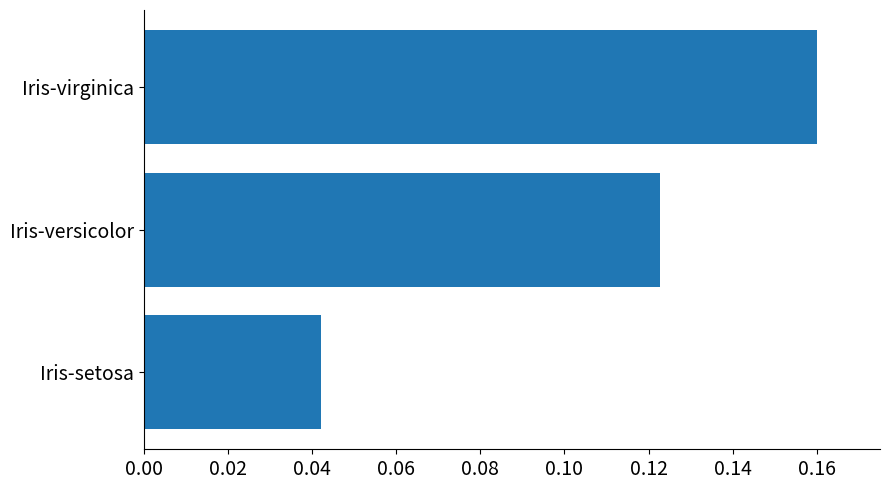

Are the bars horizontal?

Yes